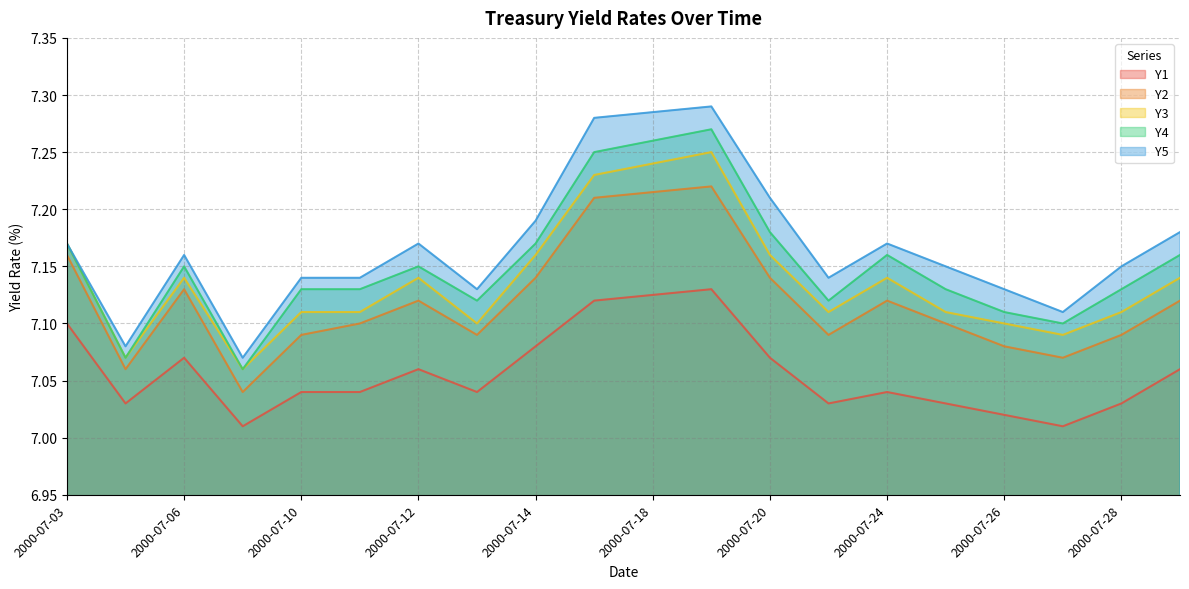

At which label does Y2 reach its minimum?

2000-07-07